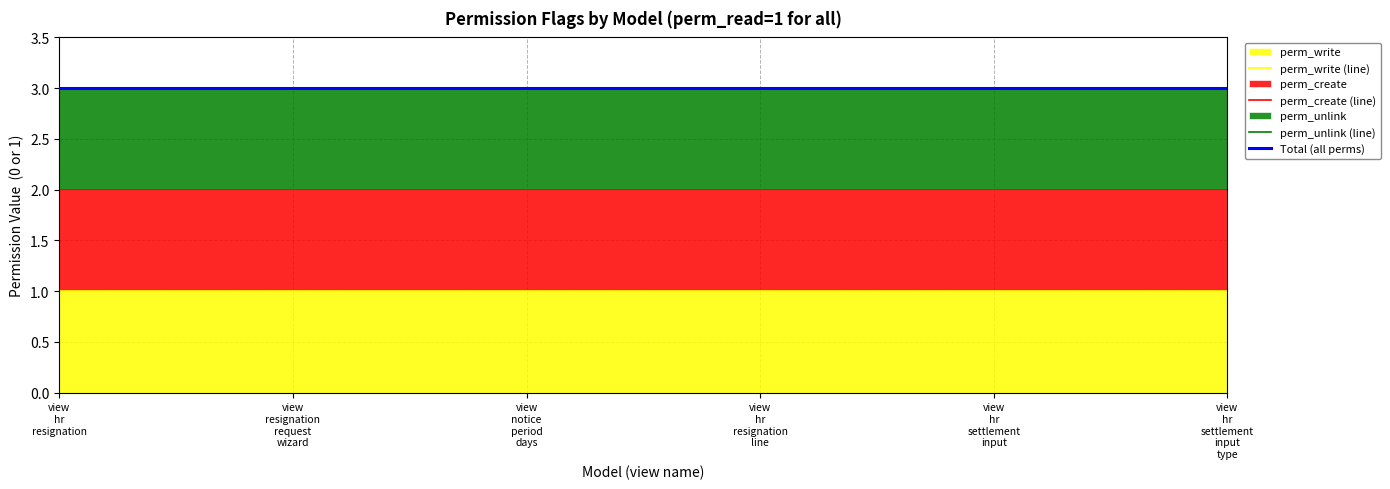

What is the label of the 2nd point from the right?

view
hr
settlement
input